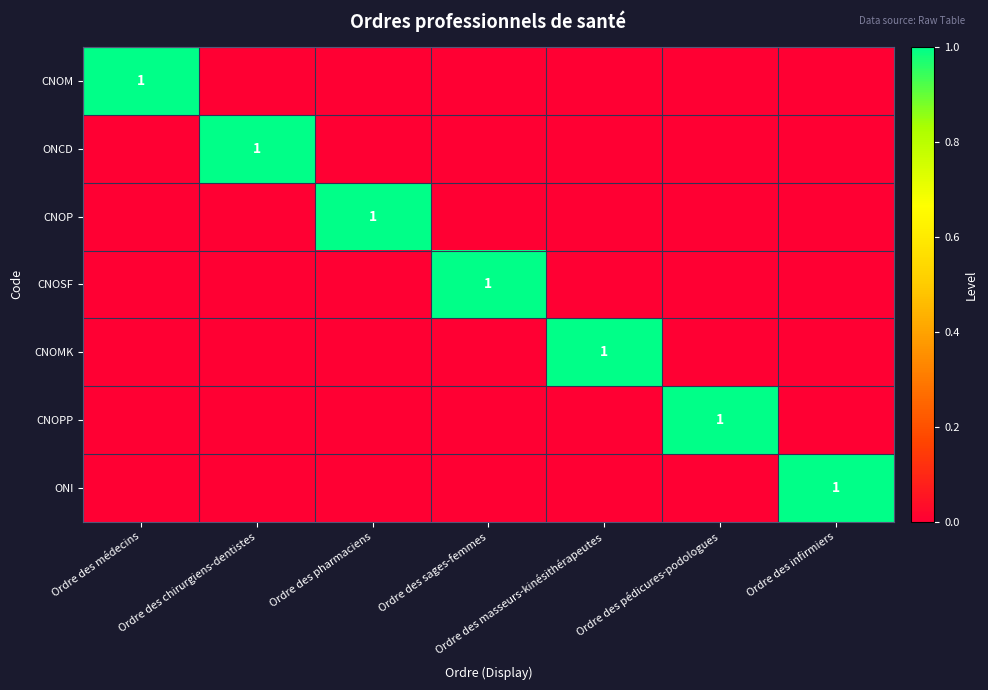

Which series has the largest total across all categories?

CNOM